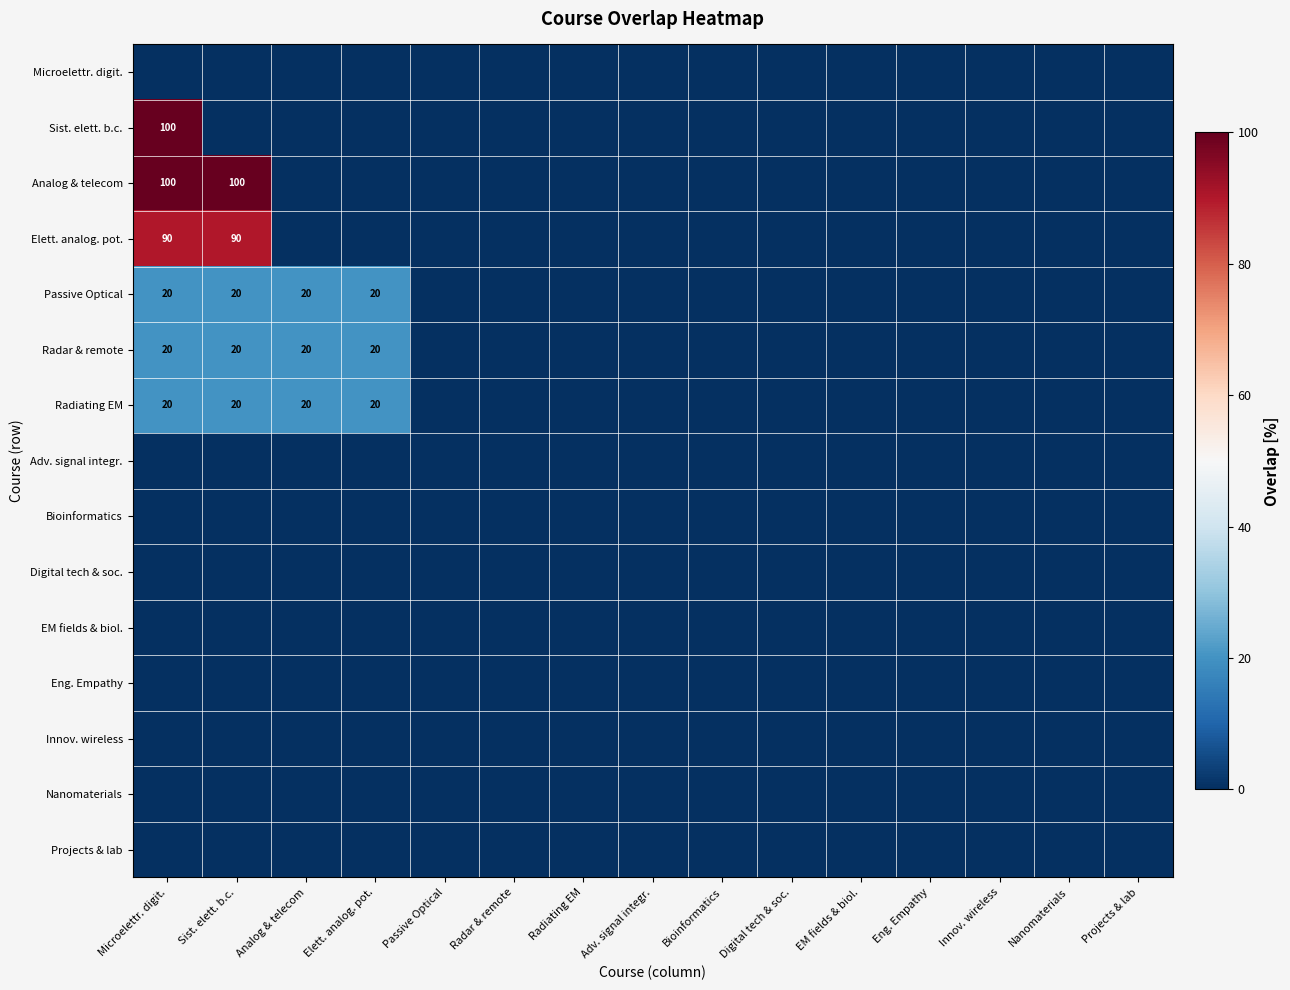

Which has a higher value, Passive Optical or Radiating EM?

Passive Optical